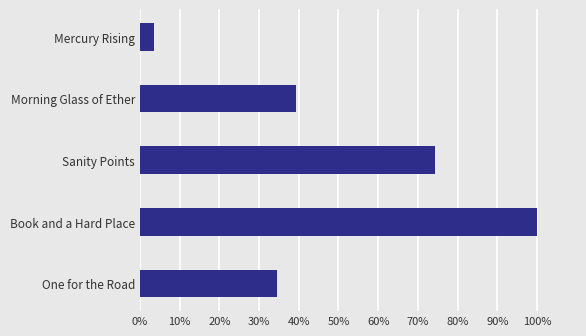

What is the maximum value shown in the chart?

1.0